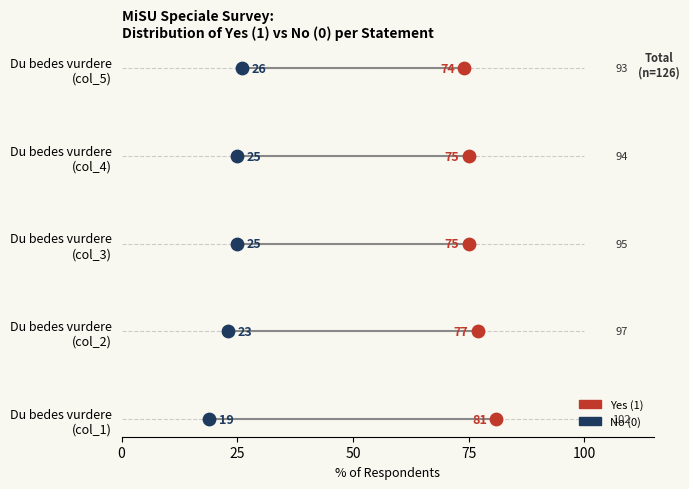

What is the total value across all series at 25?

2